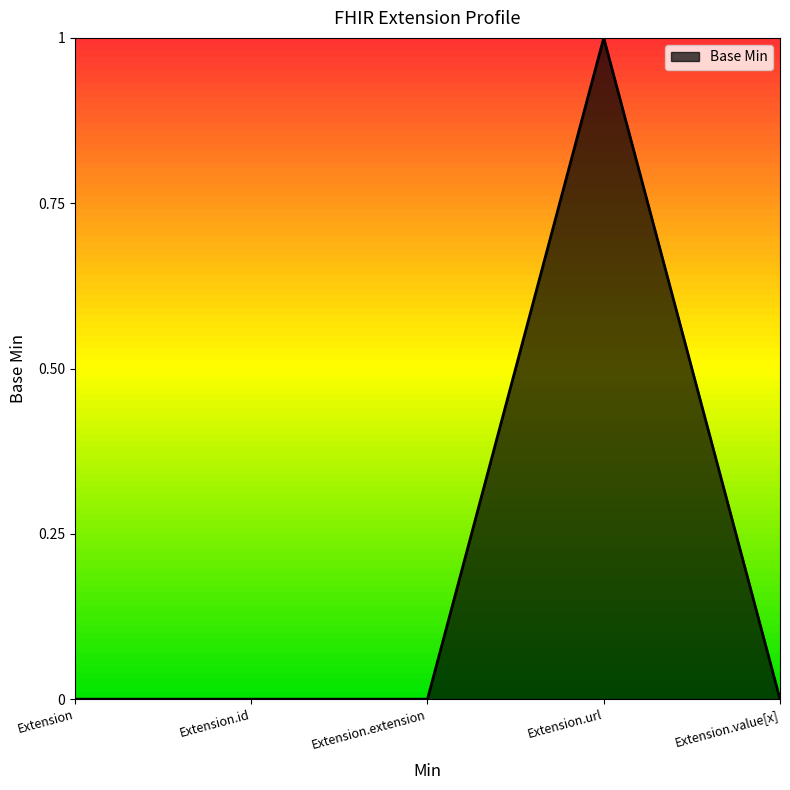

True or false: the data shows 1 at Extension.url.

True